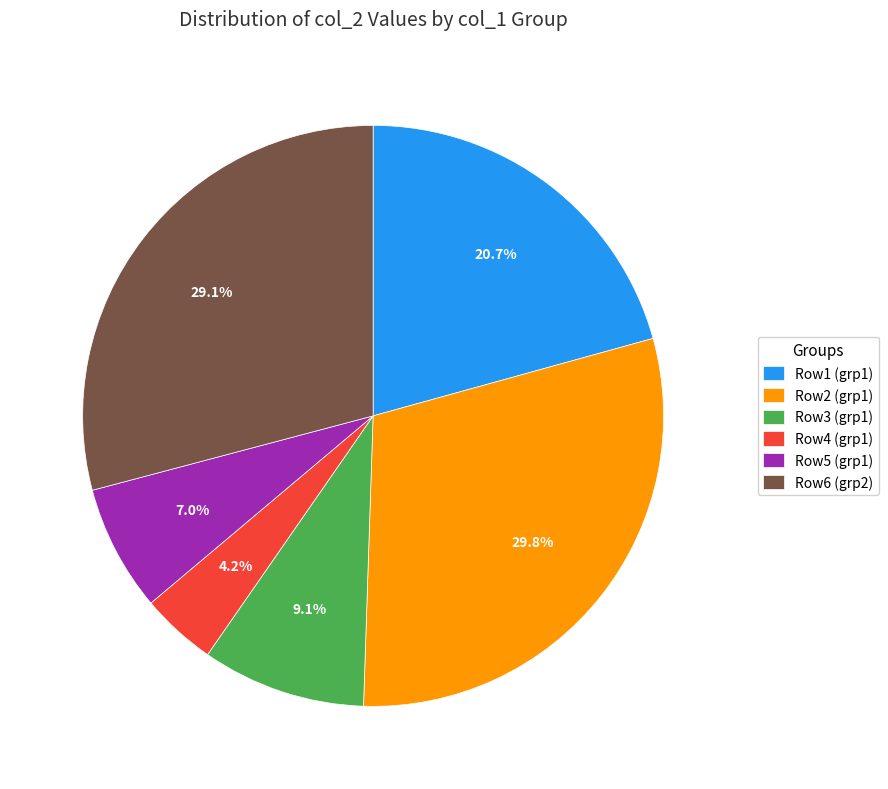

Which category has the smallest portion of the pie?

Row4 (grp1)